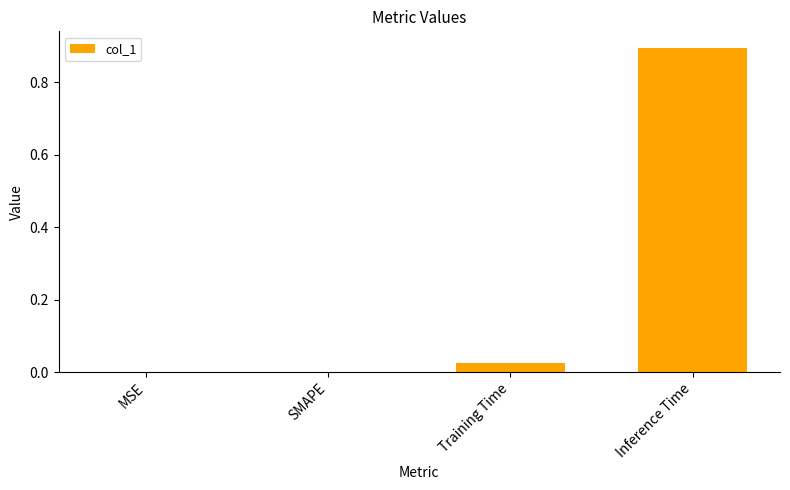

What is the sum of all values?

0.9